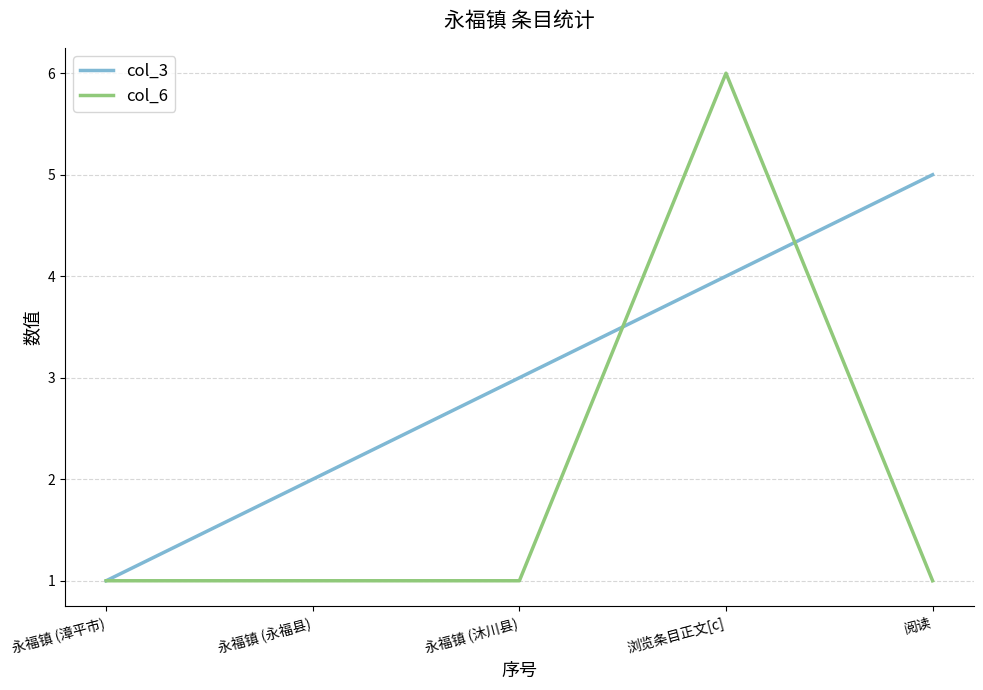

Which series has the widest spread of values?

col_6